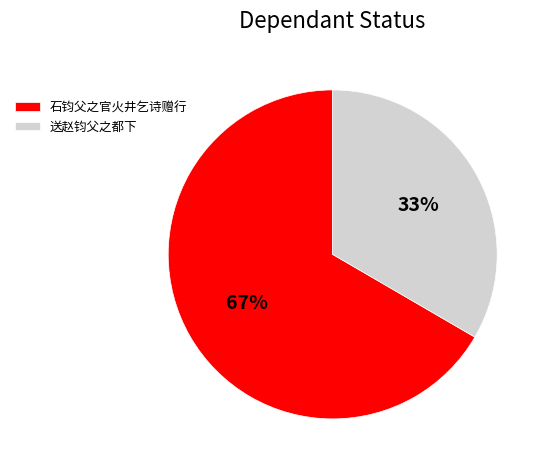

Which has a higher value, 石钧父之官火井乞诗赠行 or 送赵钧父之都下?

石钧父之官火井乞诗赠行